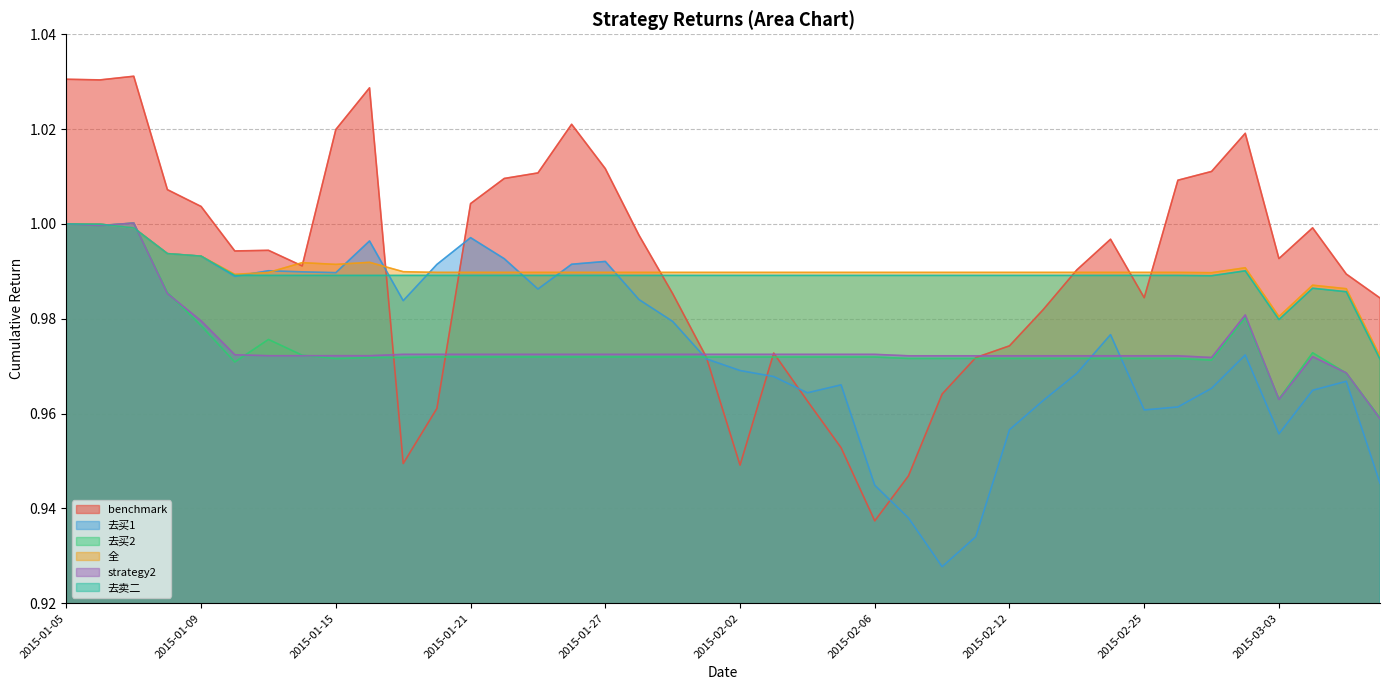

Where do 全 and 去买2 first cross each other?

2015-01-06 and 2015-01-07